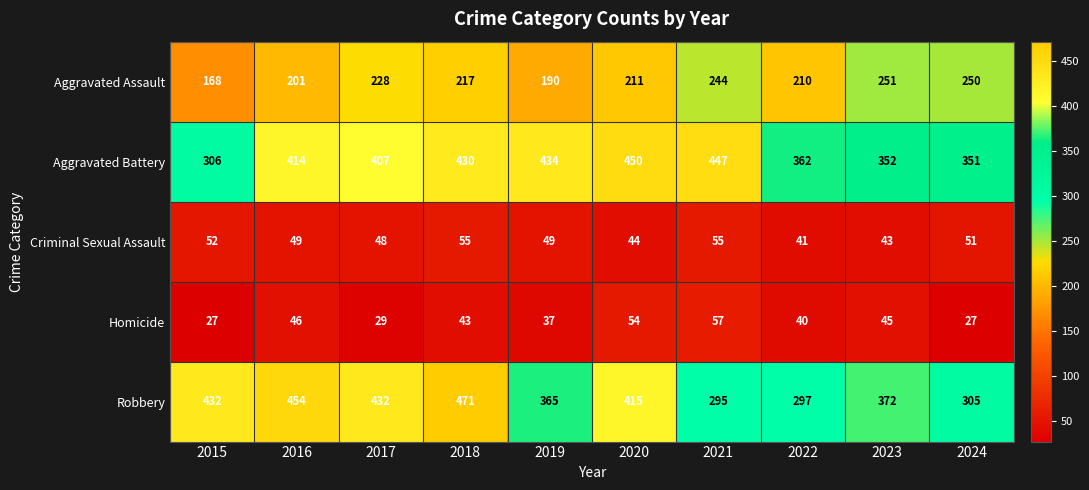

Which series has the largest total across all categories?

Aggravated Battery